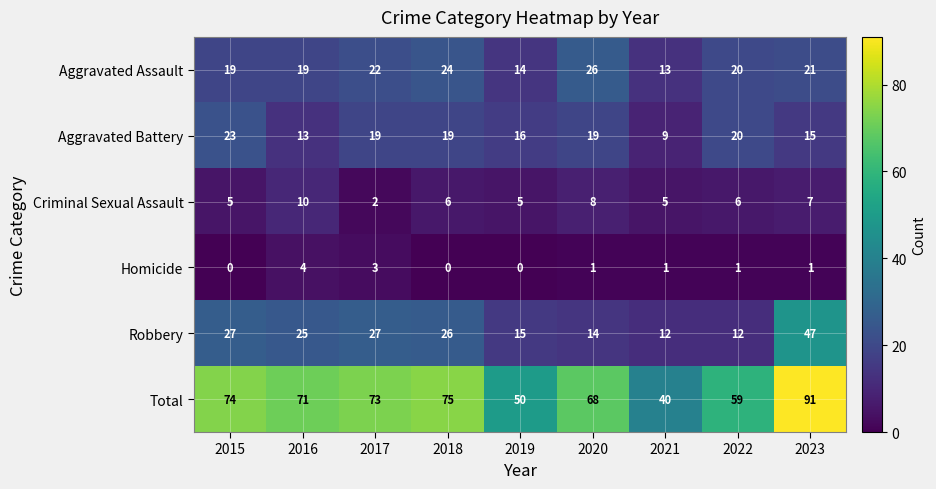

List the series in order of their peak value, lowest first.

Homicide, Criminal Sexual Assault, Aggravated Battery, Aggravated Assault, Robbery, Total